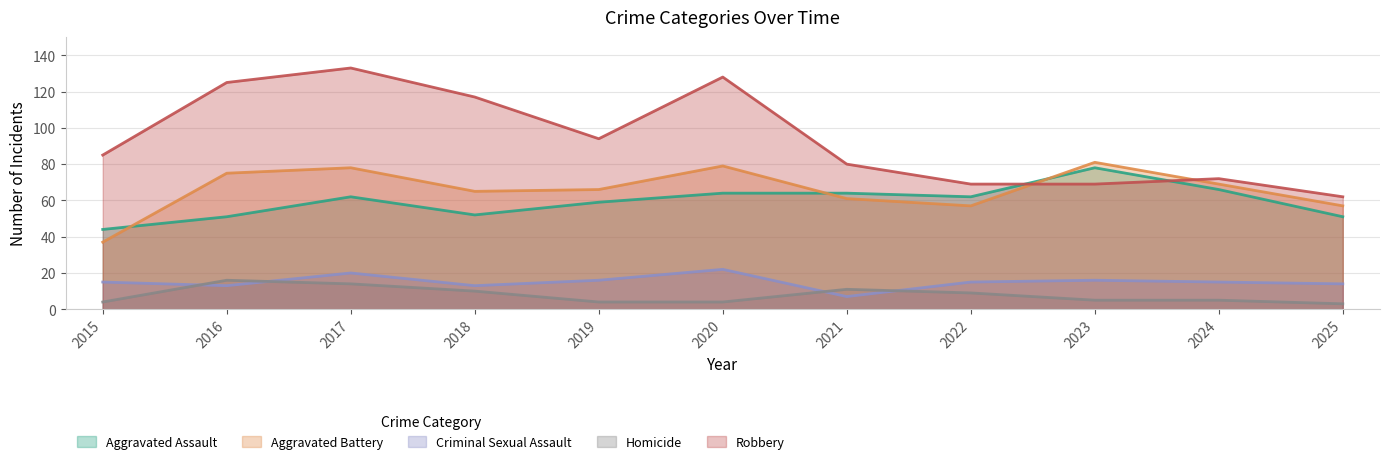

Where is the first local minimum for Robbery?

2019